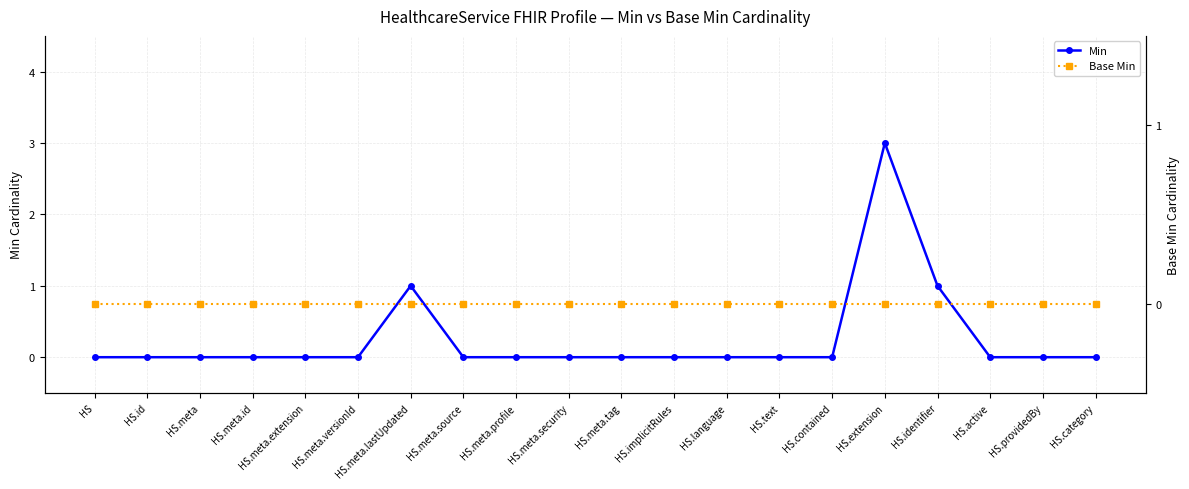

What are all the series names shown in the legend?

Min, Base Min